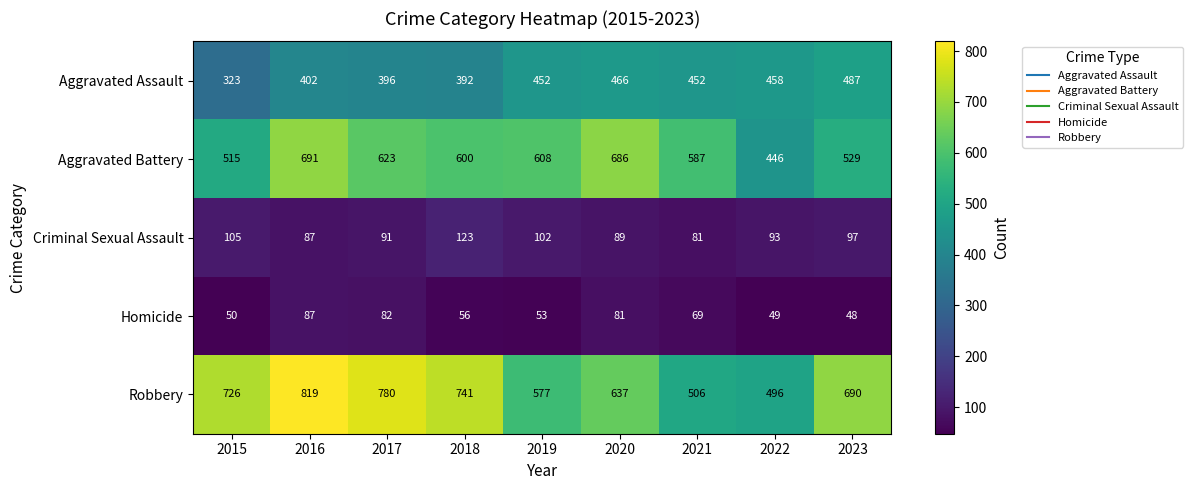

What is the difference between the maximum and minimum values in the Aggravated Assault series?

164